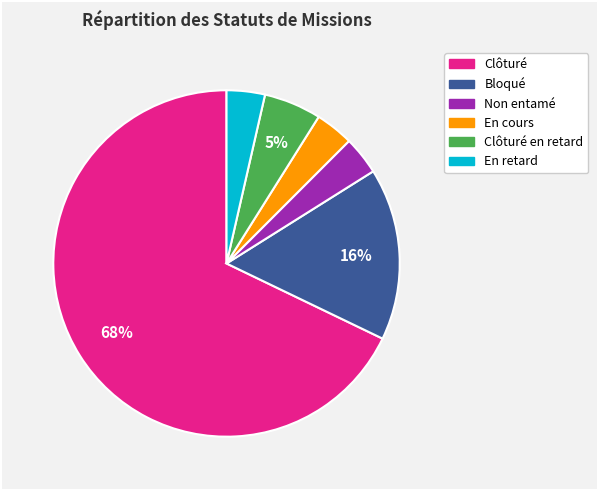

Is there a majority slice in this chart?

Yes